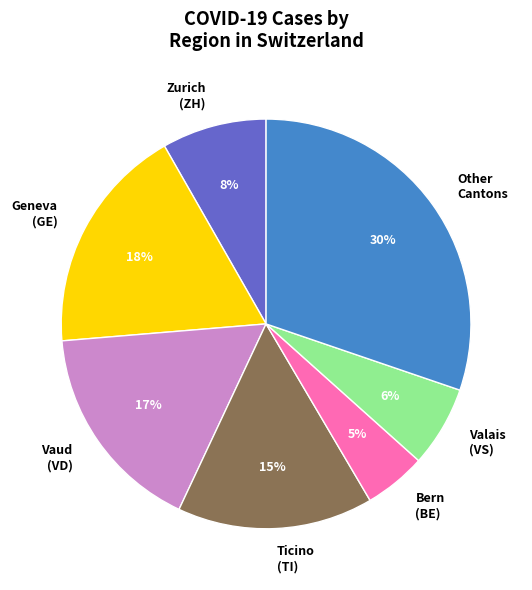

Rank the categories by value from highest to lowest.

Other Cantons, Geneva (GE), Vaud (VD), Ticino (TI), Zurich (ZH), Valais (VS), Bern (BE)